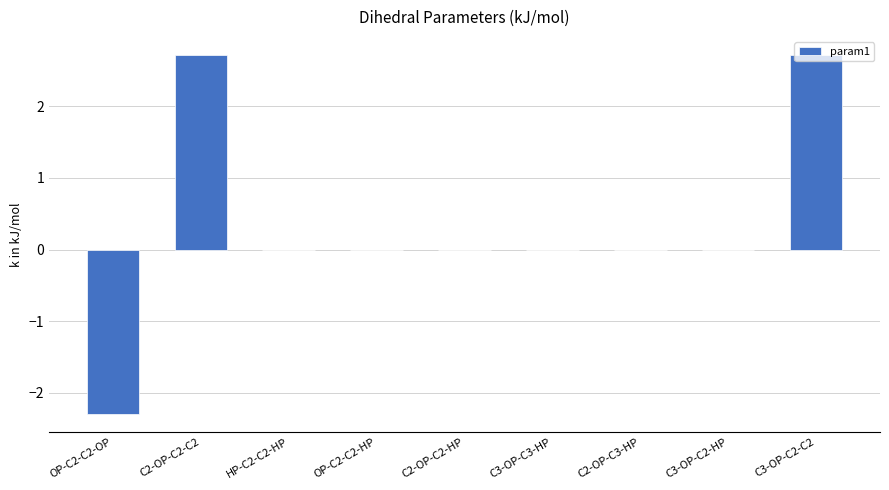

How many distinct data groups are displayed?

1